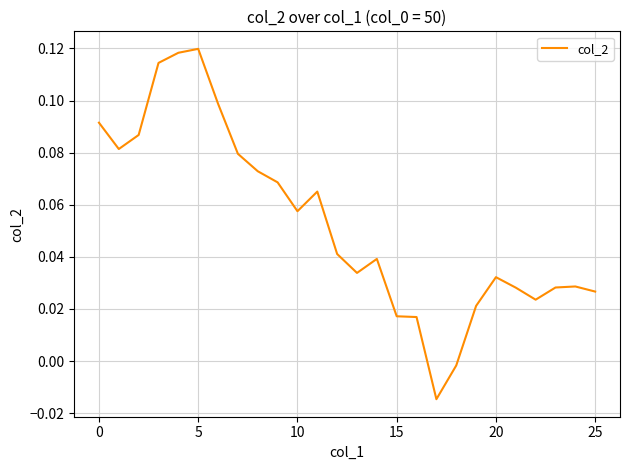

How many lines are shown in the chart?

1